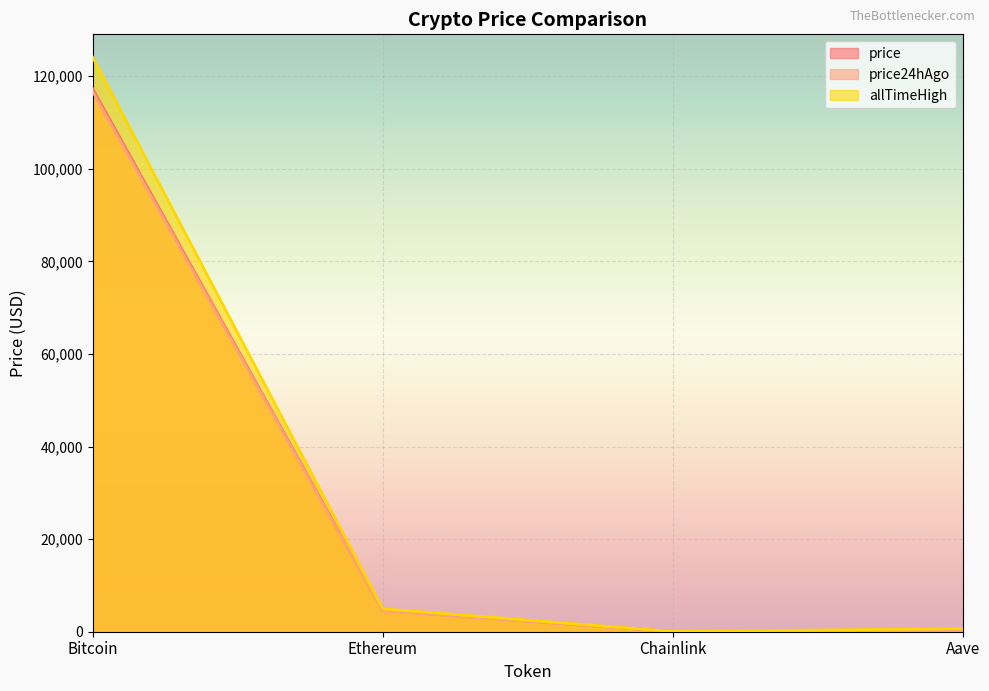

Reading left to right, list all the values displayed in this chart.

price: Bitcoin=117332.0	Ethereum=4598.0	Chainlink=24.3	Aave=308.5
price24hAgo: Bitcoin=116730.0	Ethereum=4505.4	Chainlink=23.3	Aave=296.0
allTimeHigh: Bitcoin=124128.0	Ethereum=4946.1	Chainlink=52.7	Aave=661.7